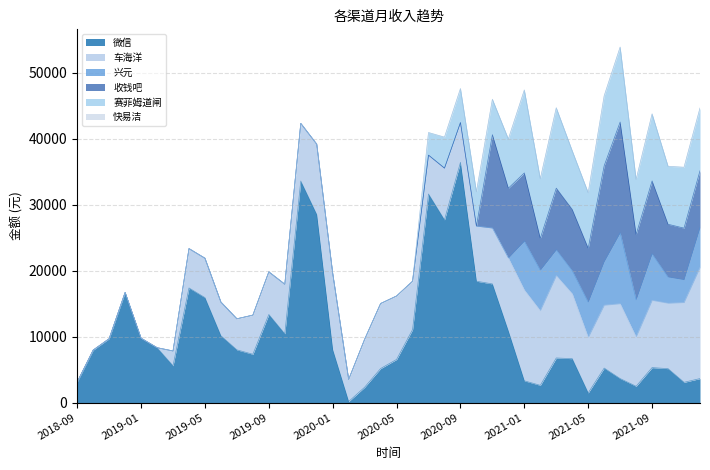

Count the number of data series in this chart.

6